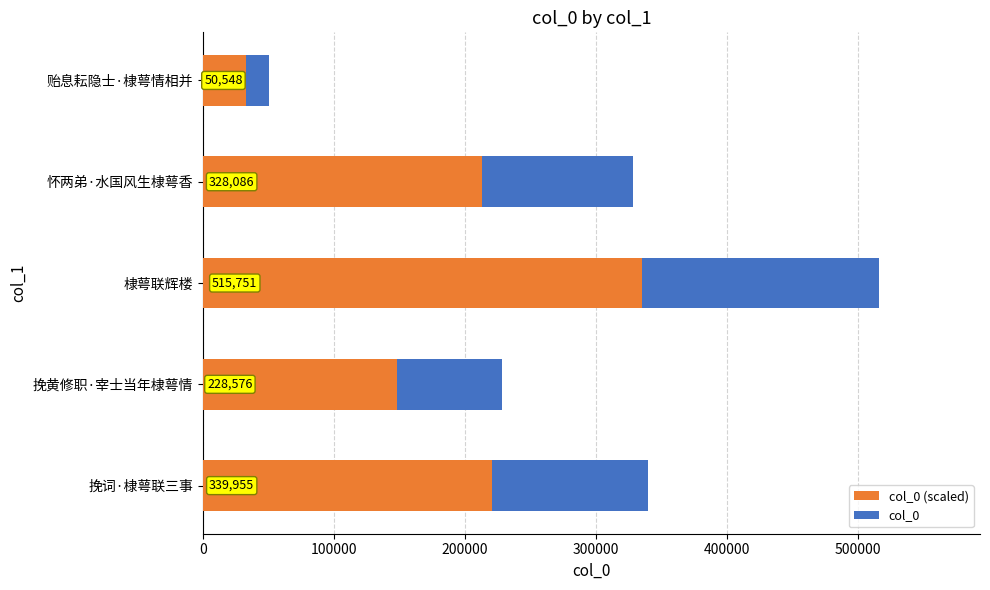

What is the difference between the maximum and minimum values in the col_0 series?

465203.0